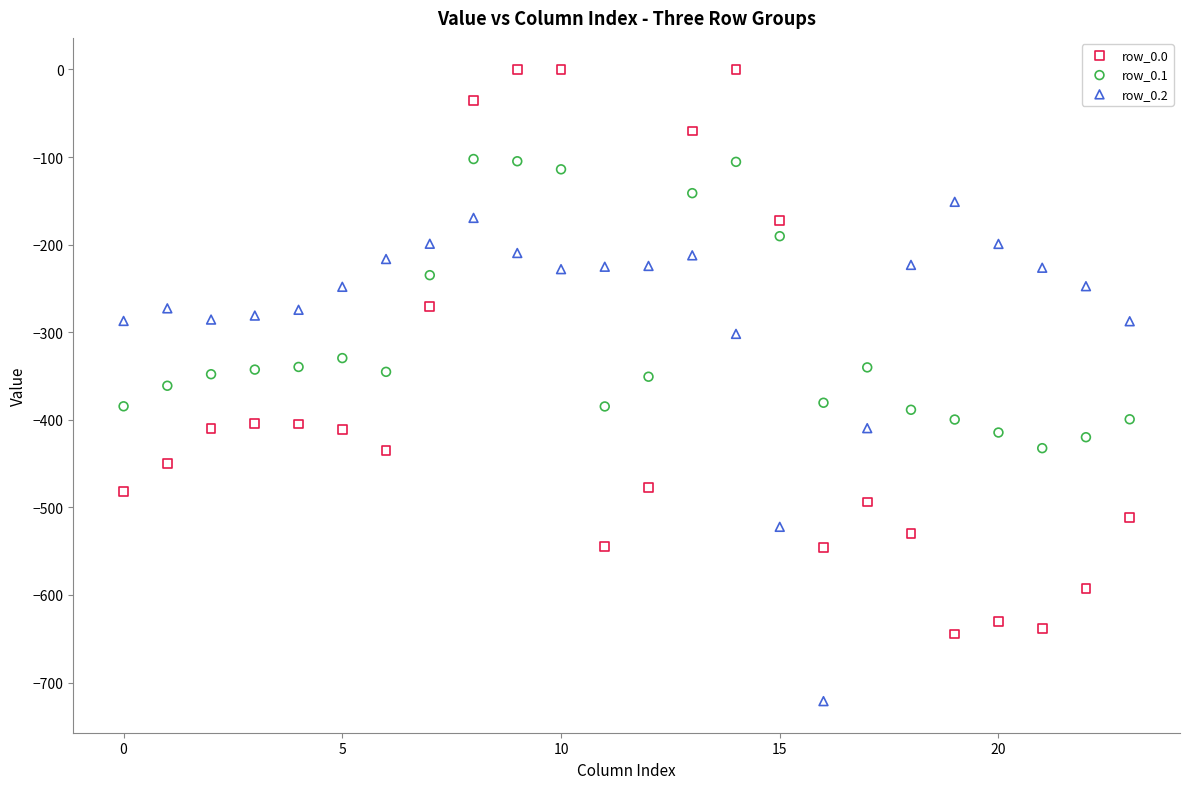

Which series reaches the minimum Y coordinate?

row_0.2